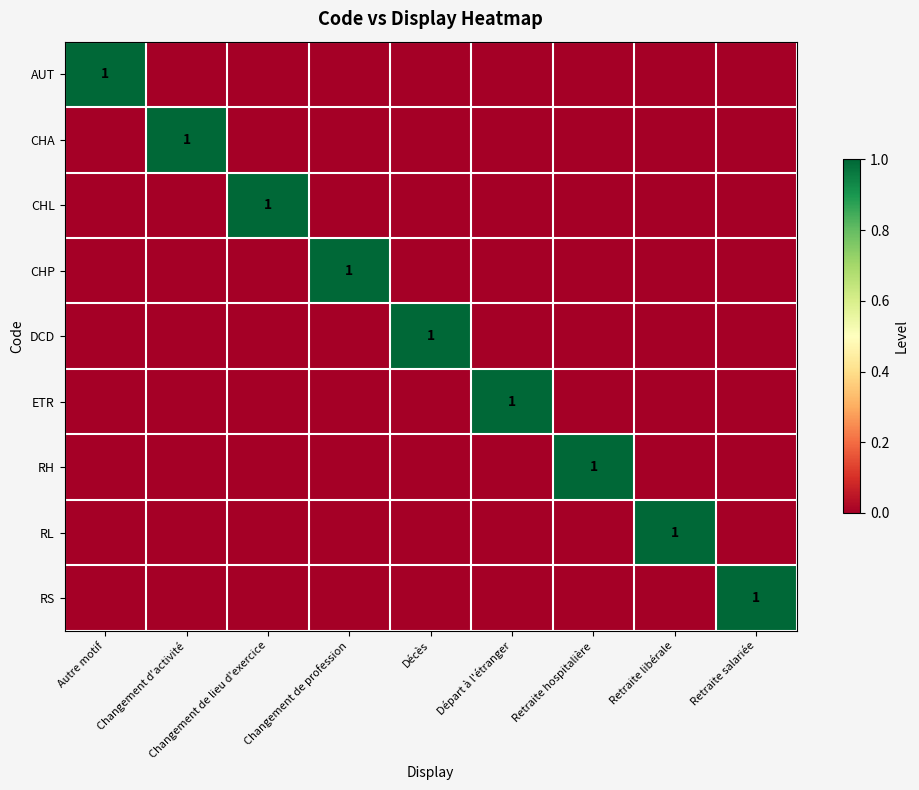

True or false: RH has a value of 1 at Retraite hospitalière.

True